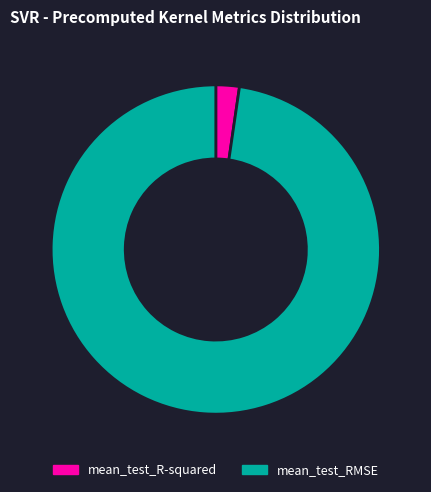

Is the sum of mean_test_R-squared and mean_test_RMSE greater than half?

Yes